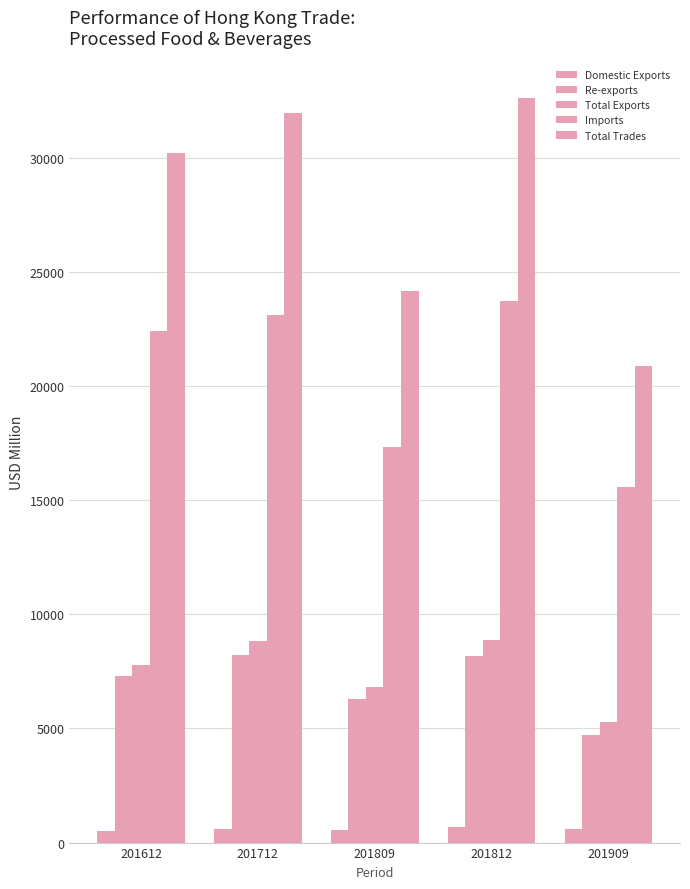

True or false: Total Exports has a value of 8888.6 at 201812.

True